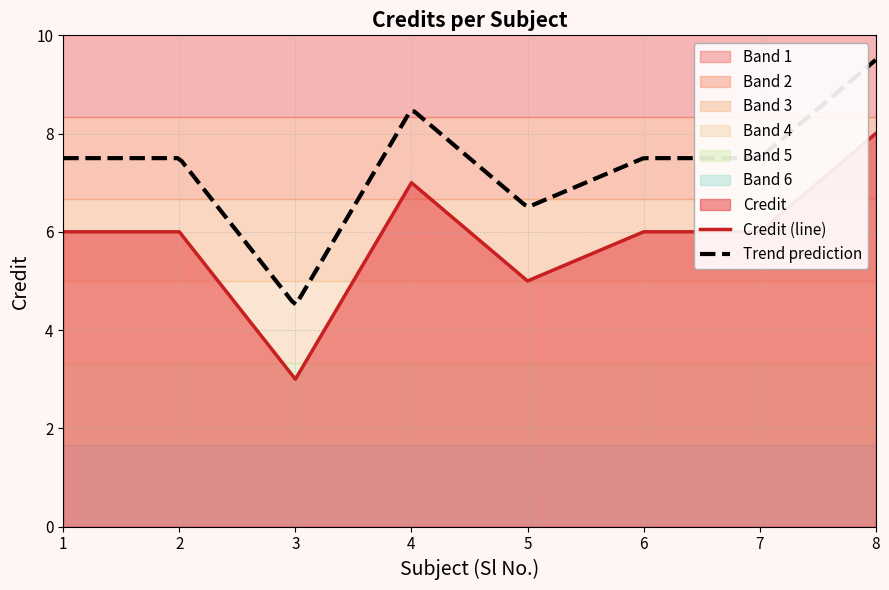

Which has a higher value, 1 or 4?

4